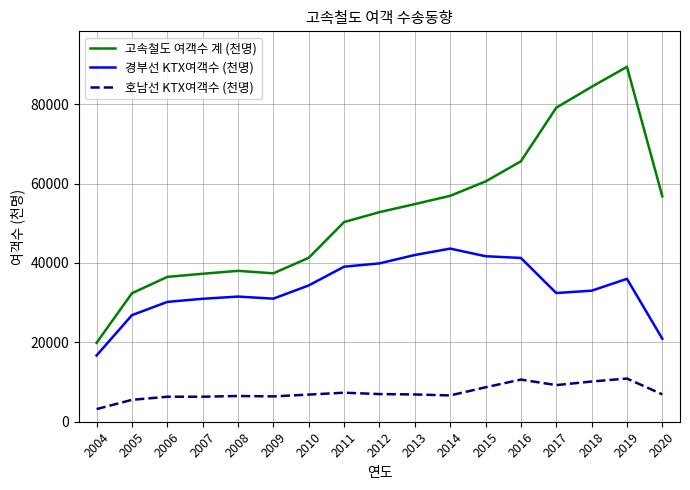

What is the spread (max minus min) of values at 2019?

78537